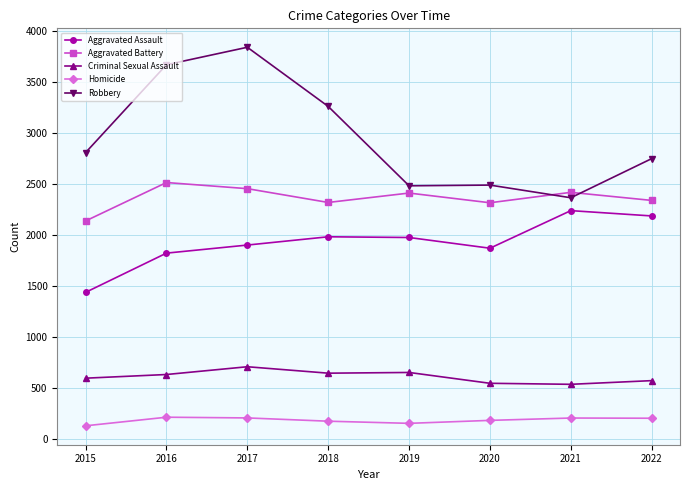

What is the difference between the highest and lowest values at 2018?

3081